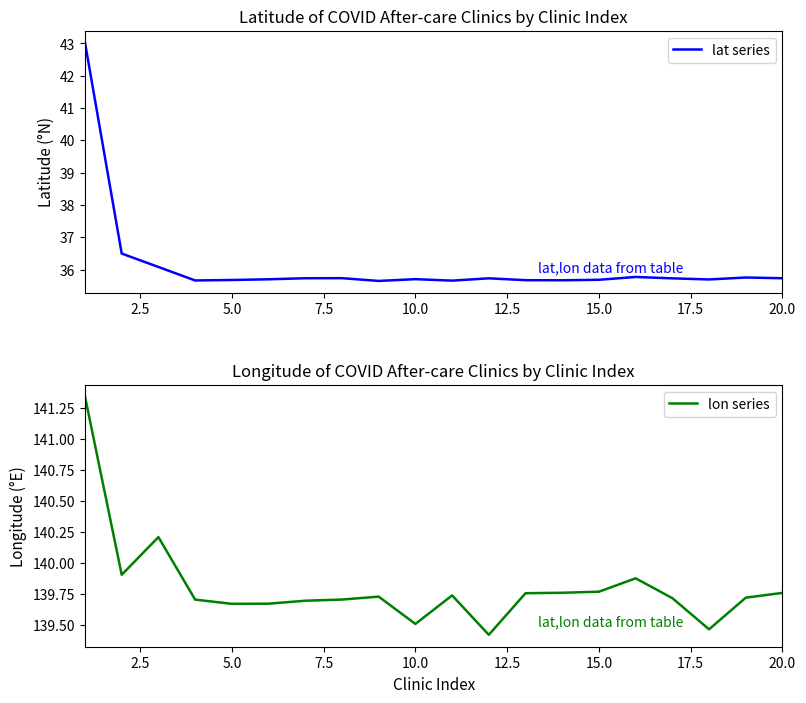

What is the maximum value for lat series?

43.0